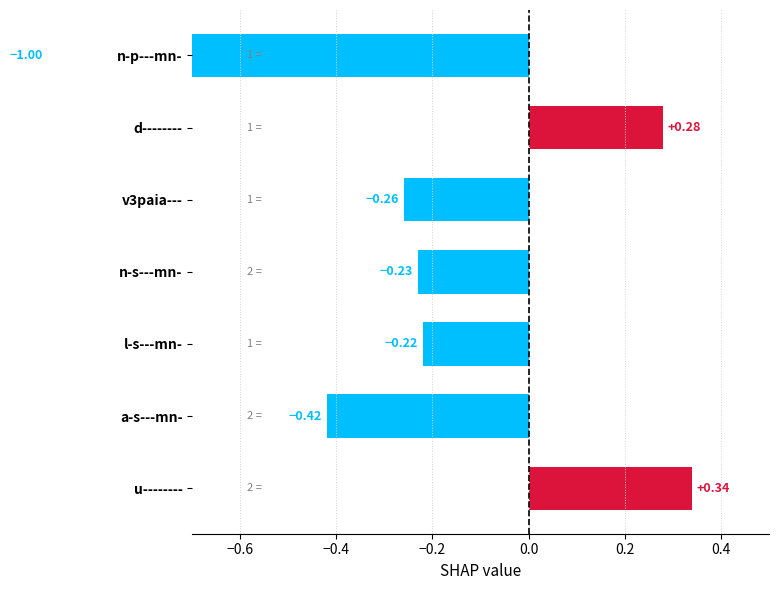

Does the chart contain any negative values?

Yes